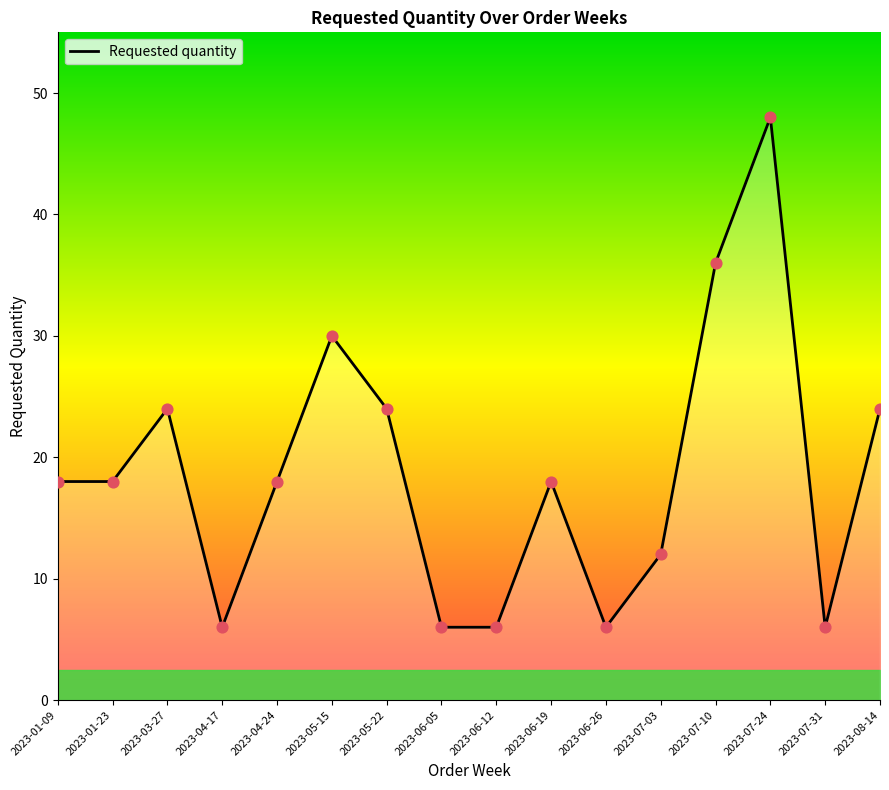

What is the ratio of the value at 2023-01-09 to the value at 2023-06-12?

3.0